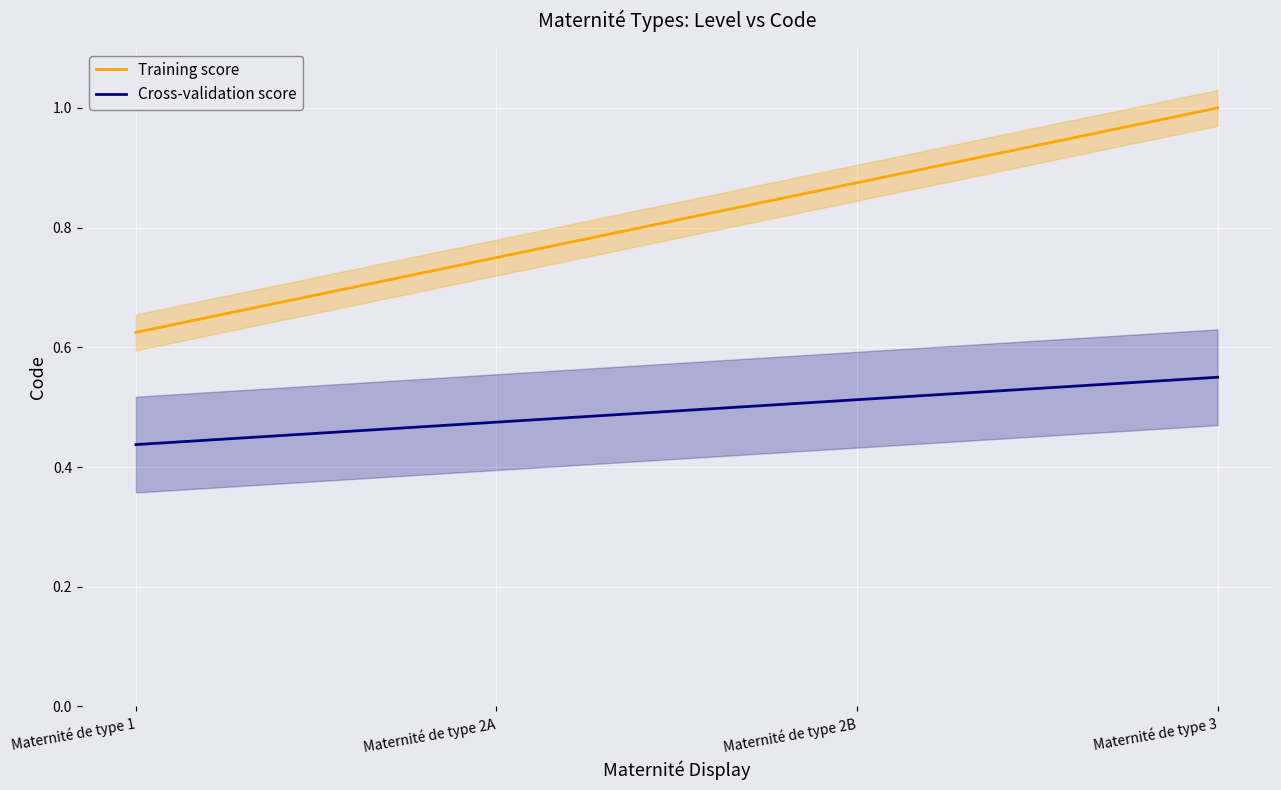

What is the label of the 1st point from the left?

Maternité de type 1